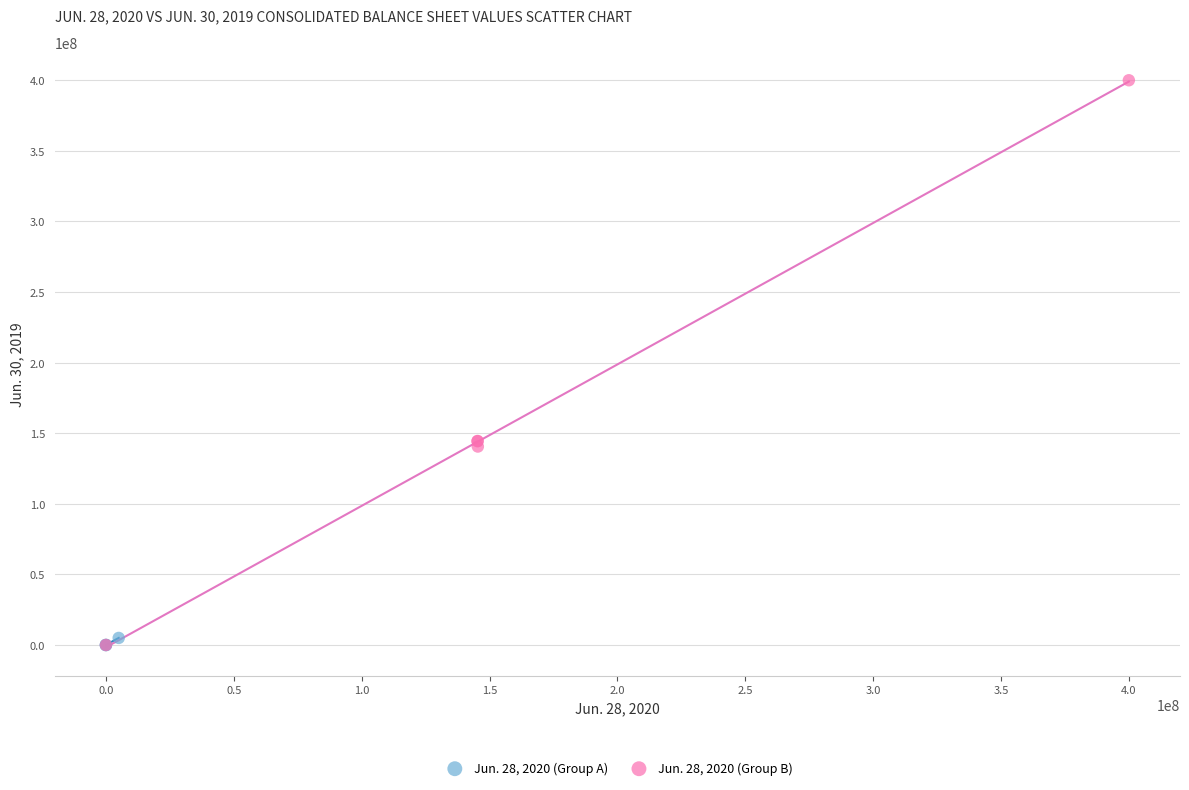

Which series reaches the maximum Y coordinate?

Jun. 28, 2020 (Group B)